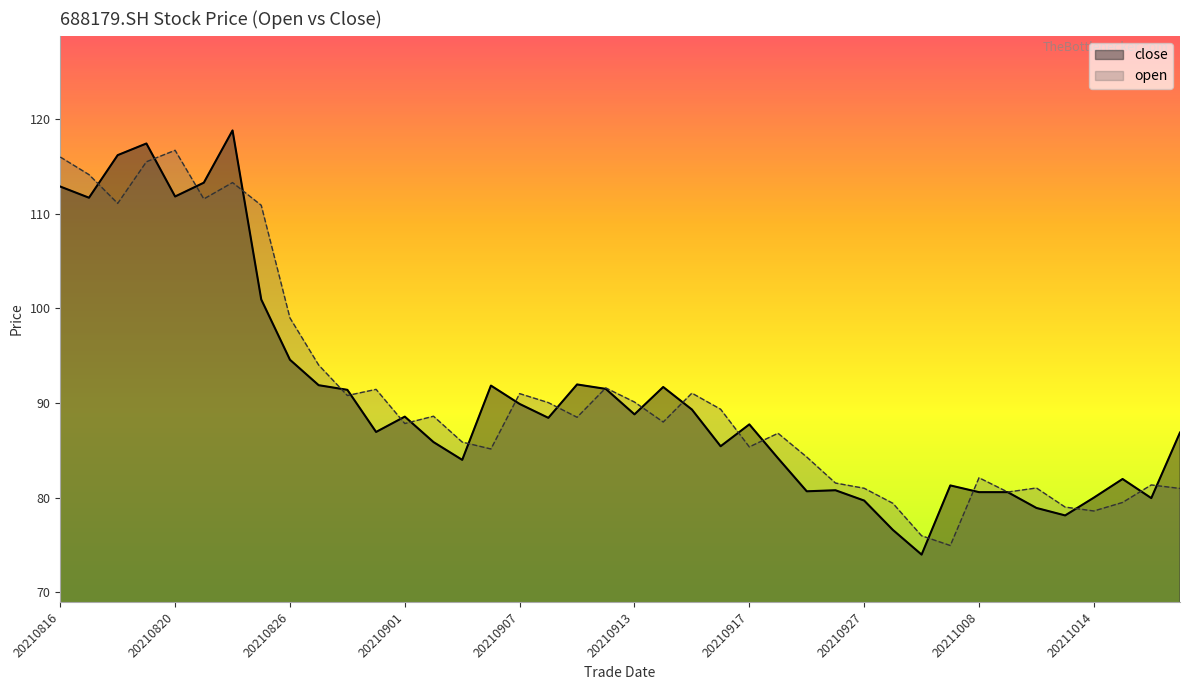

True or false: open and close cross at least once.

True